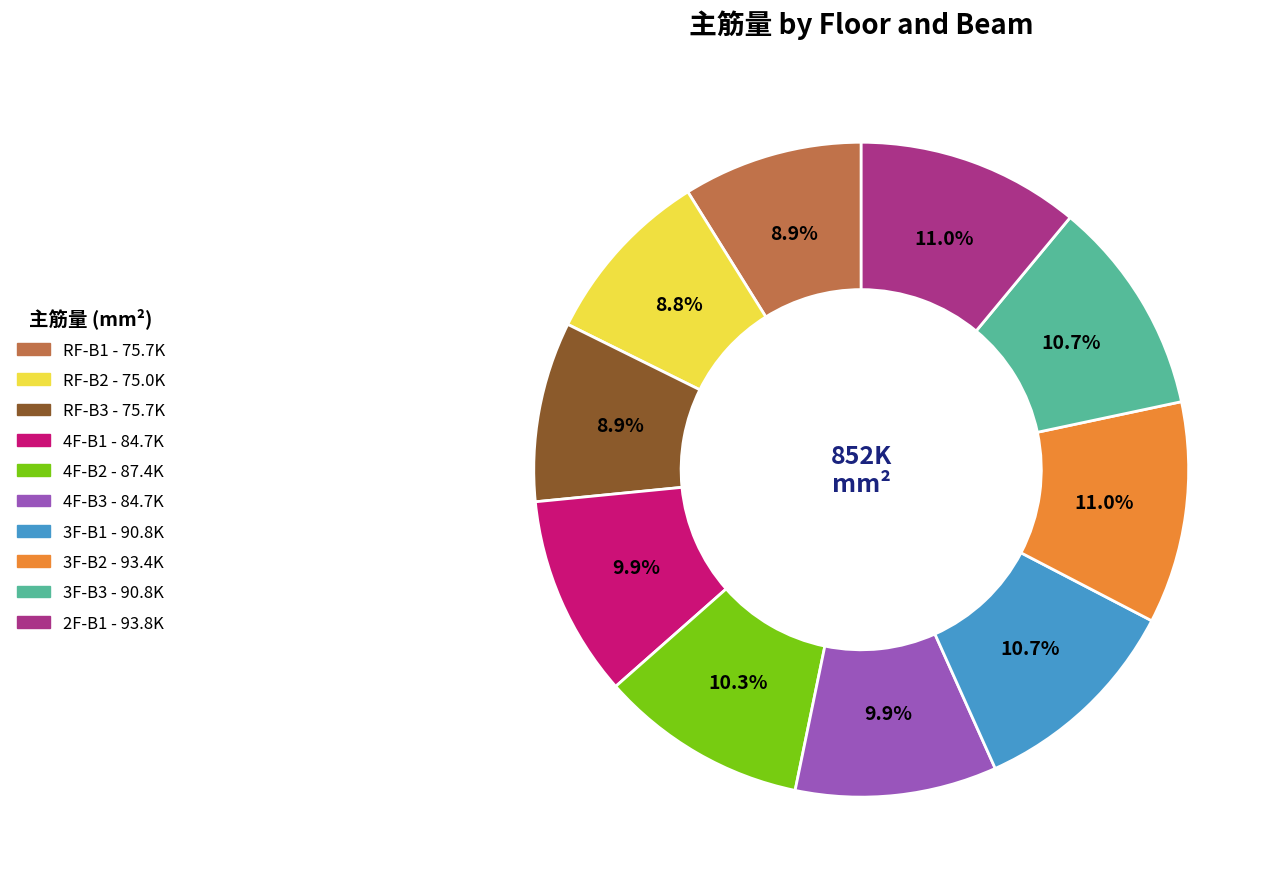

Count the number of slices in the pie.

10